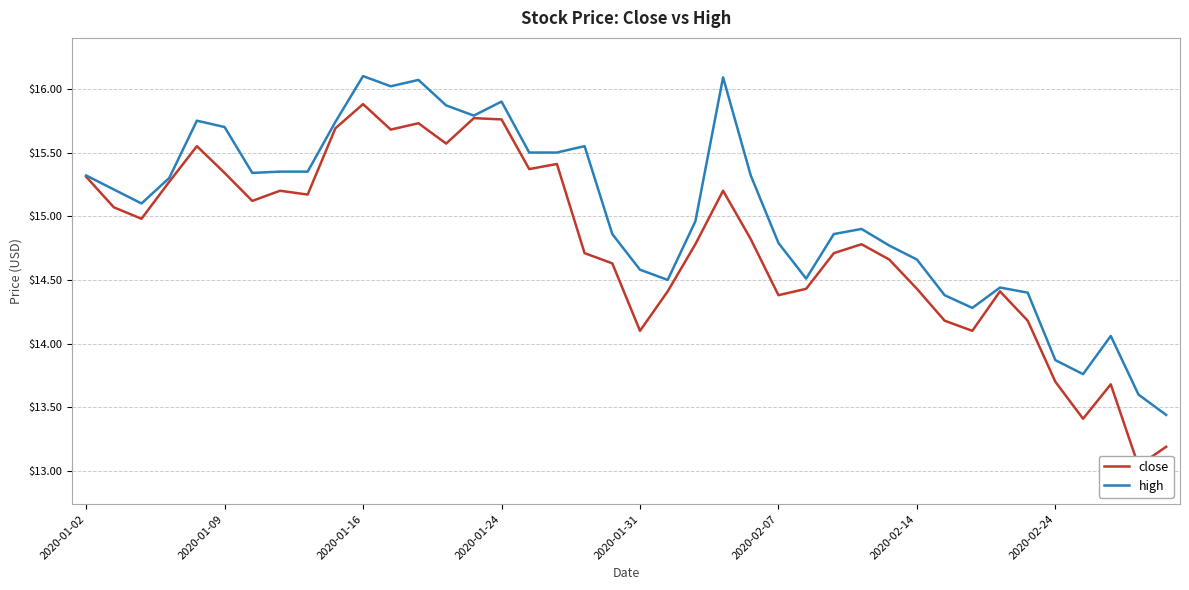

True or false: close and high intersect in this chart.

False